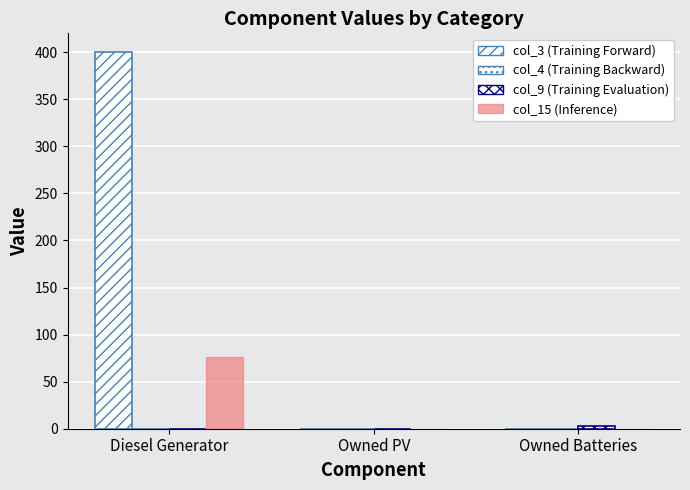

Which series has the largest total across all categories?

col_3 (Training Forward)